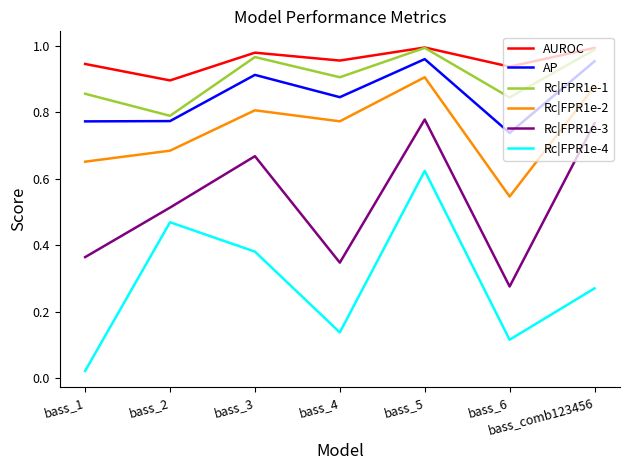

List the labels in order of Rc|FPR1e-4 value, largest first.

bass_5, bass_2, bass_3, bass_comb123456, bass_4, bass_6, bass_1